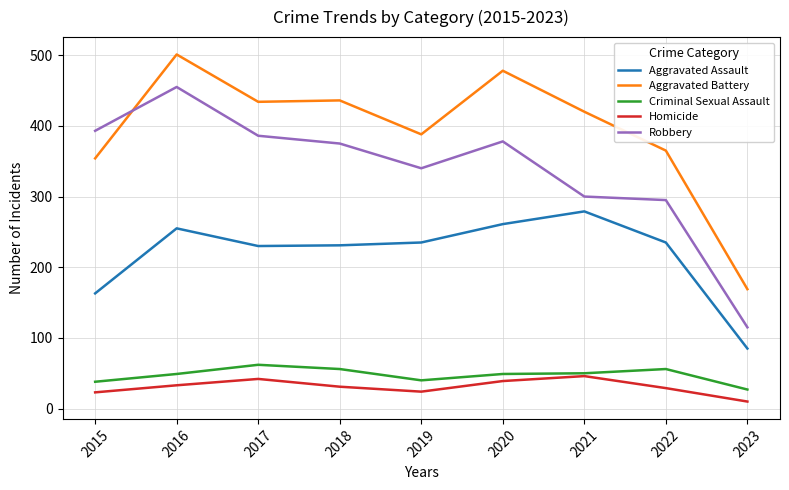

Which series has the largest range (max minus min)?

Robbery